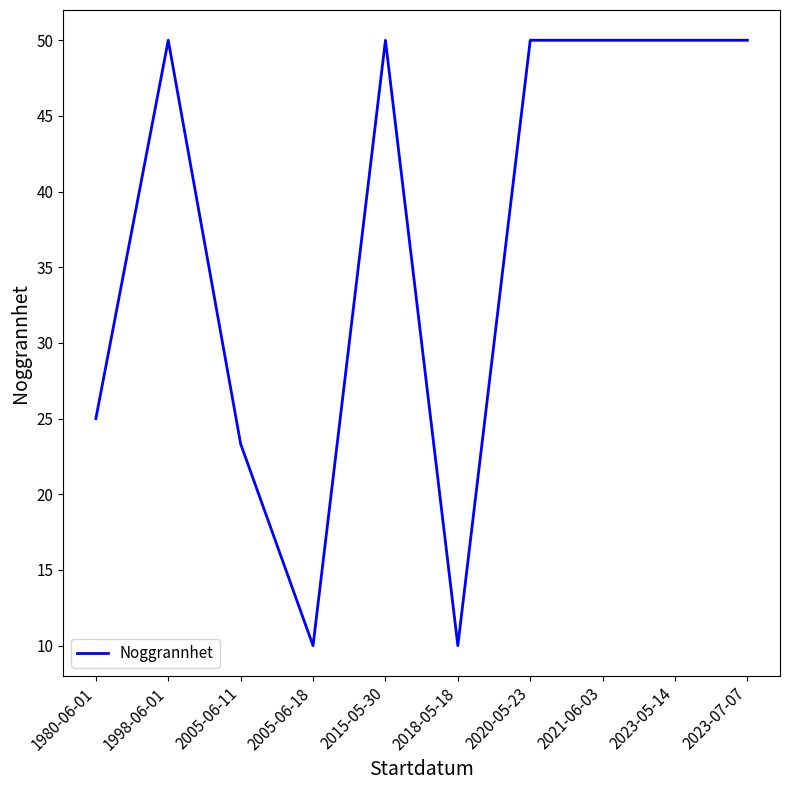

Where is the data nearest to the value 30?

1980-06-01